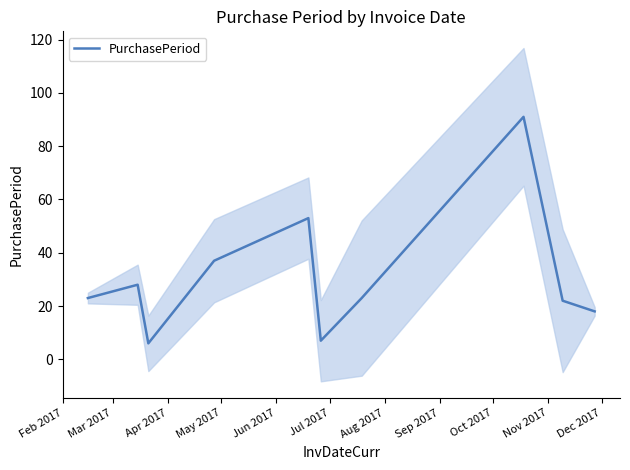

What is the maximum value for PurchasePeriod?

91